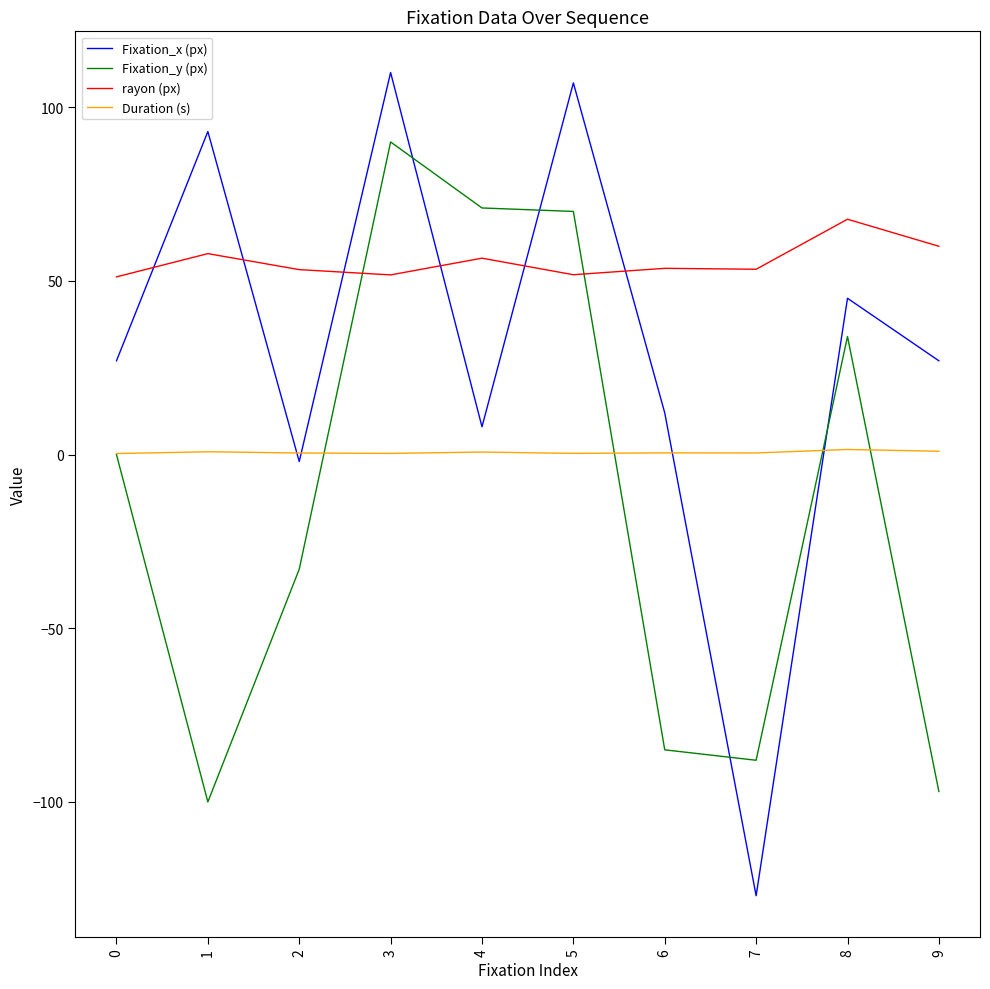

The value of rayon (px) at 7 is 53.4. True or false?

True